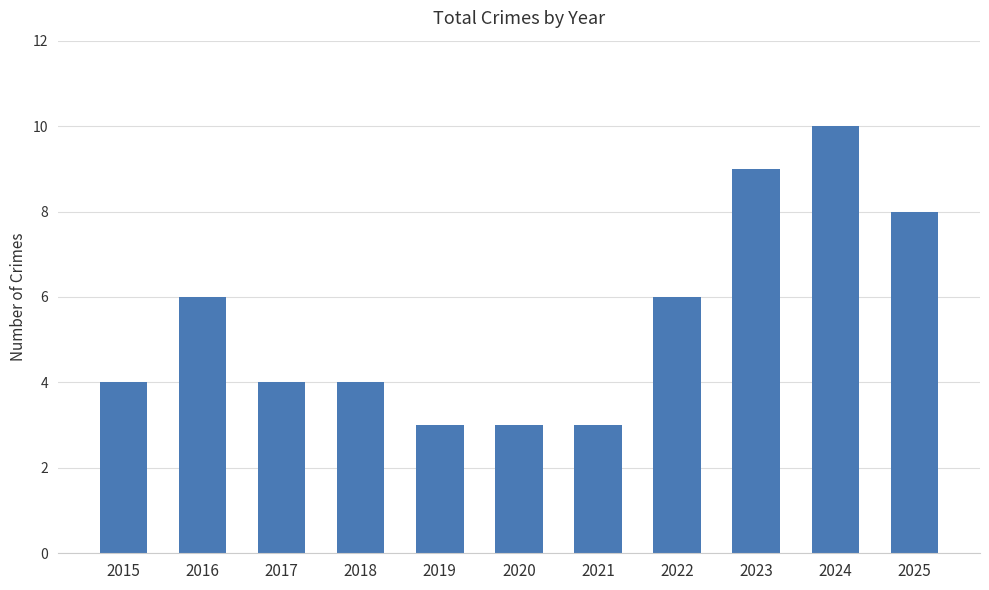

How many bars are there in total?

11